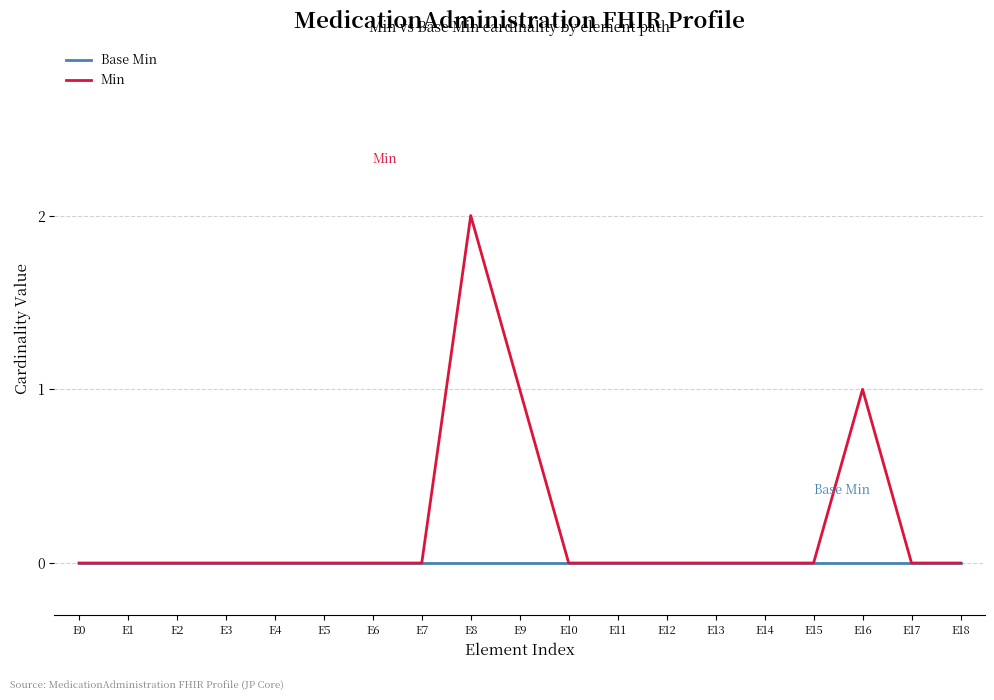

List the series in order of their peak value, highest first.

Min, Base Min